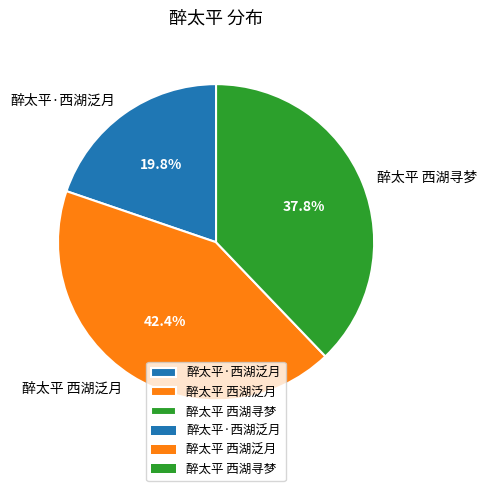

What percentage is the 醉太平 西湖泛月 slice, to the nearest percent?

42%